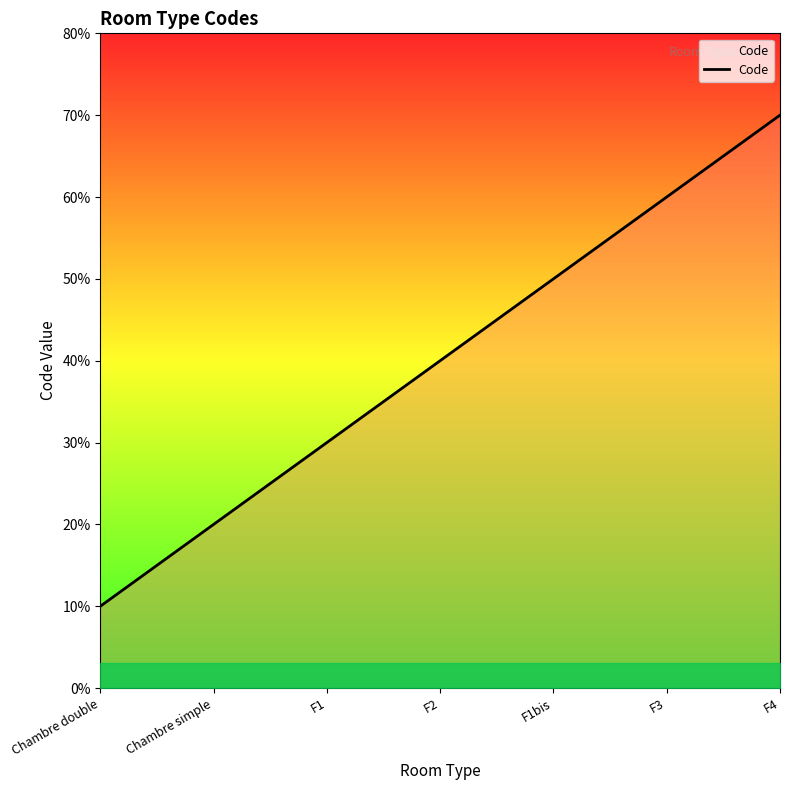

At which label does the data first exceed 4?

F1bis